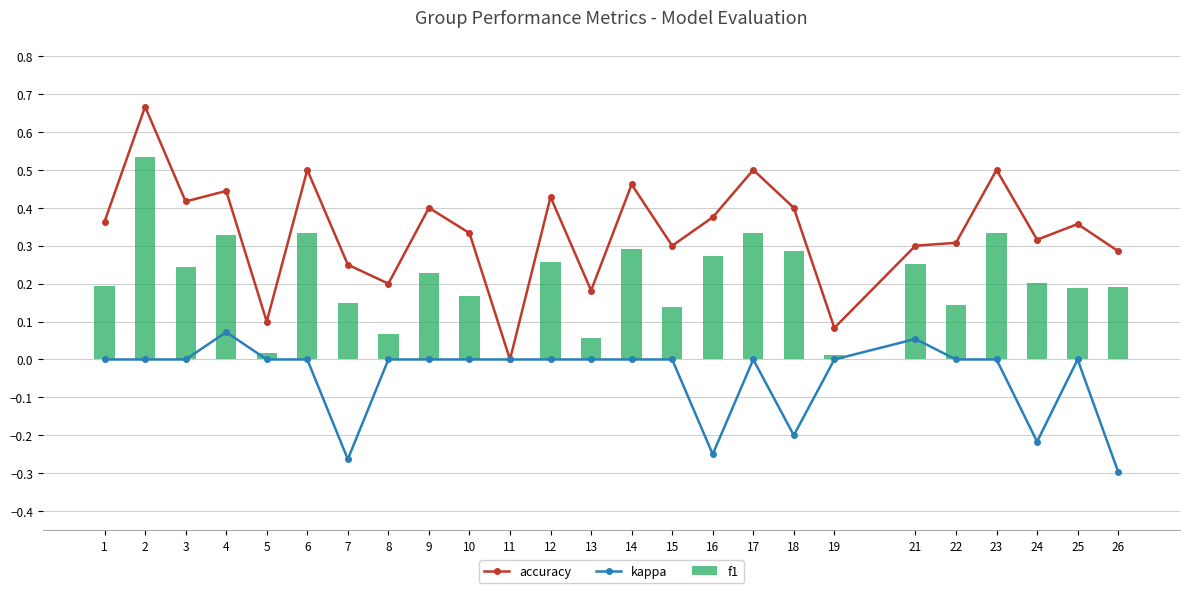

Which series has the widest spread of values?

accuracy